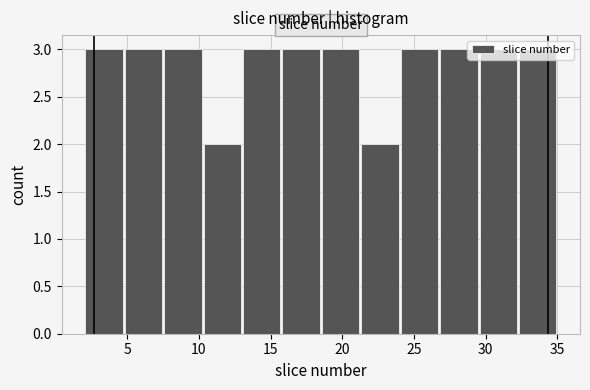

What is the height of the bar covering 24.00 to 26.75 on the x-axis? Neither the bar edges nor the heights are printed on the chart, so give them approximately, as read against the axes.

3